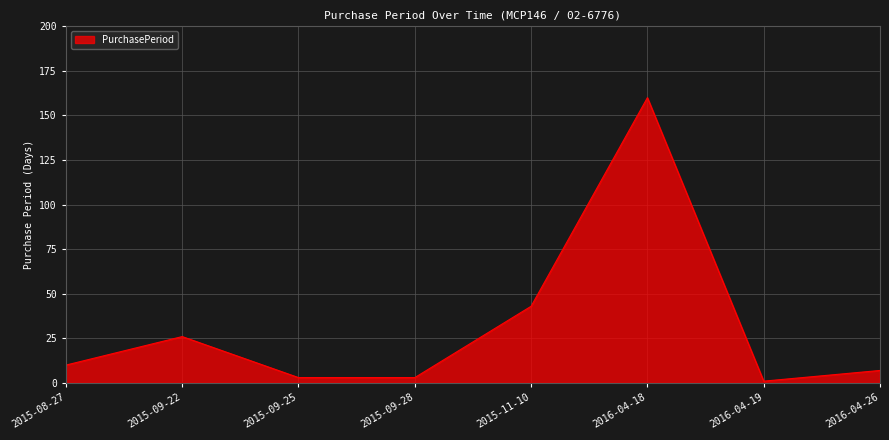

True or false: the data shows 160 at 2016-04-18.

True